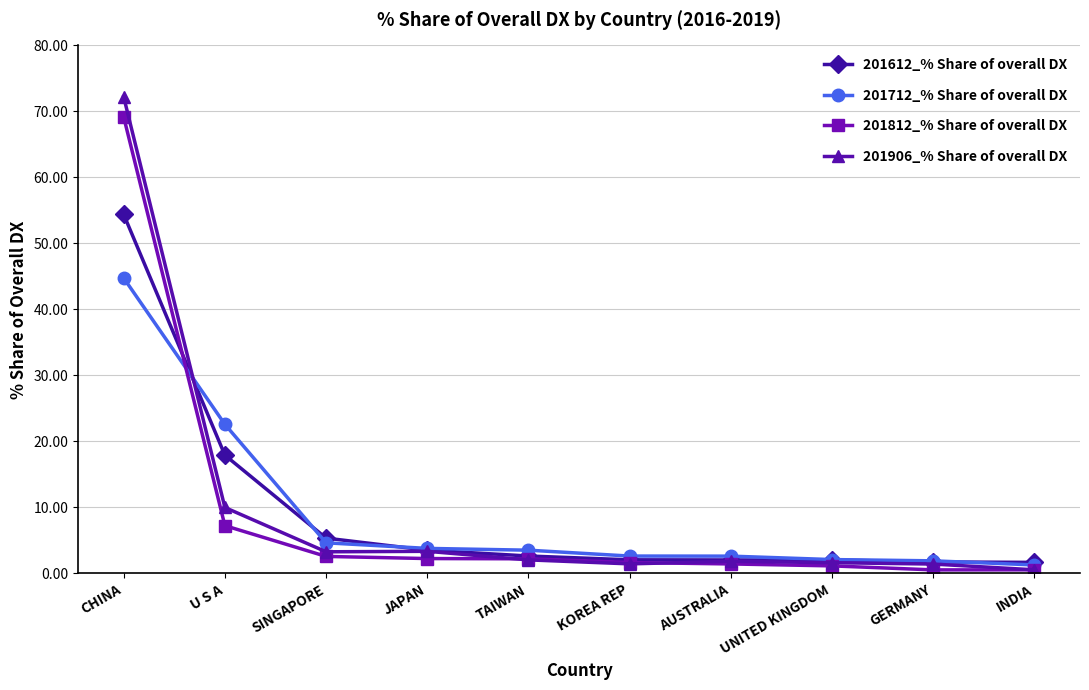

True or false: 201612_% Share of overall DX and 201812_% Share of overall DX intersect in this chart.

True